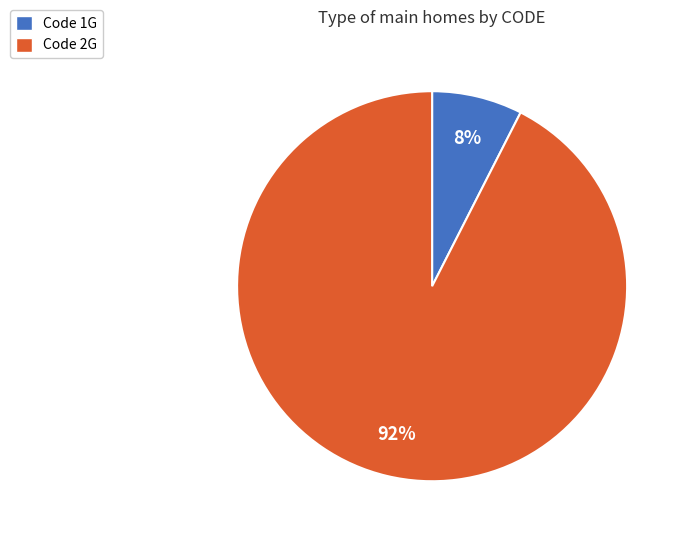

Rank the categories by value from highest to lowest.

Code 2G, Code 1G